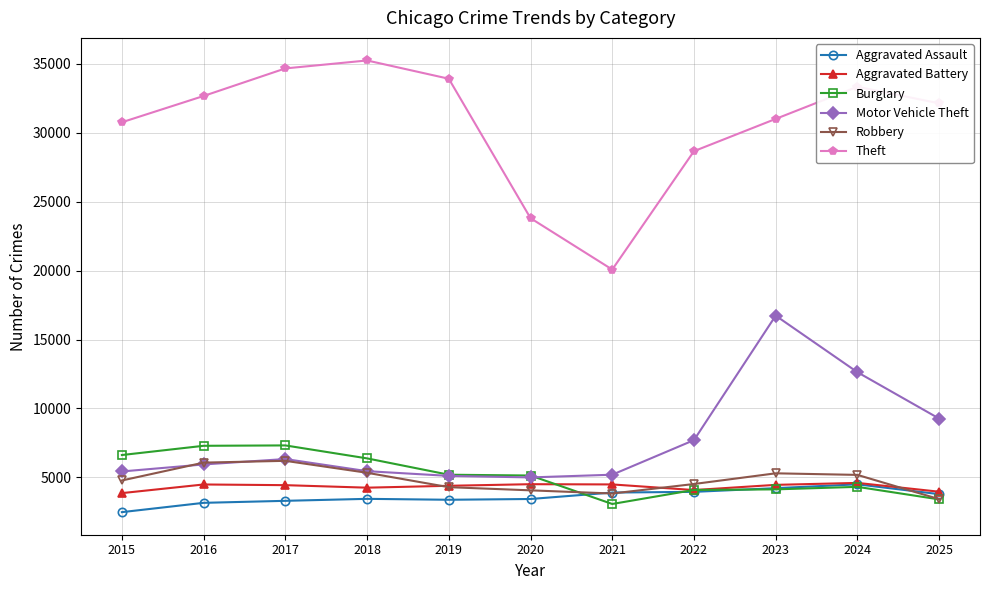

True or false: Aggravated Assault and Theft cross at least once.

False